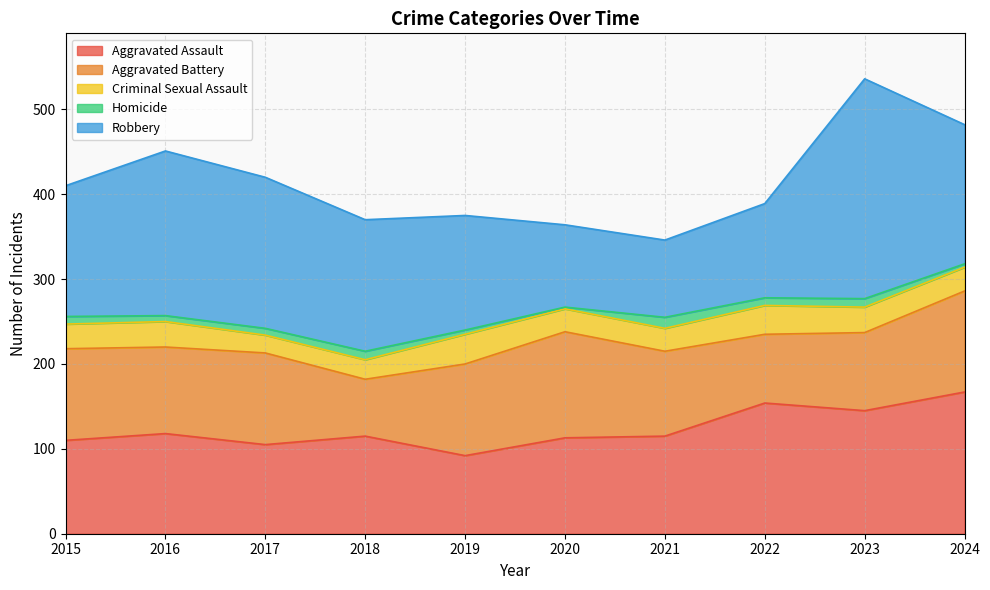

List the labels in order of Aggravated Assault value, smallest first.

2019, 2017, 2015, 2020, 2018, 2021, 2016, 2023, 2022, 2024